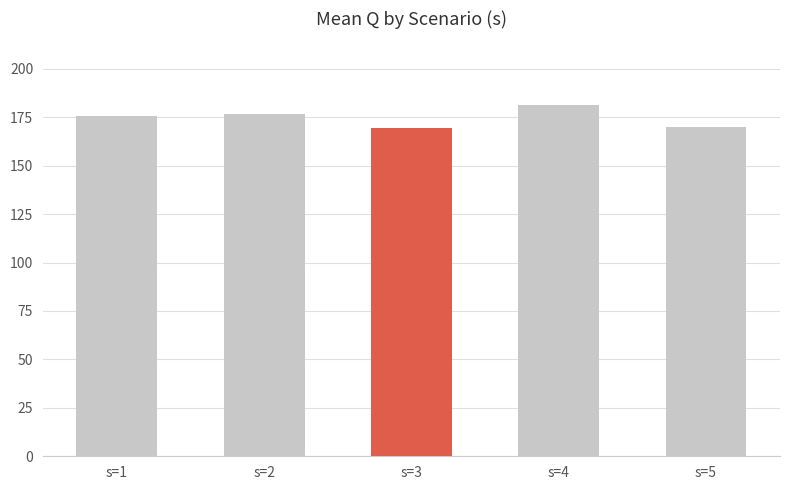

What is the sum of the values at s=2 and s=4?

358.4